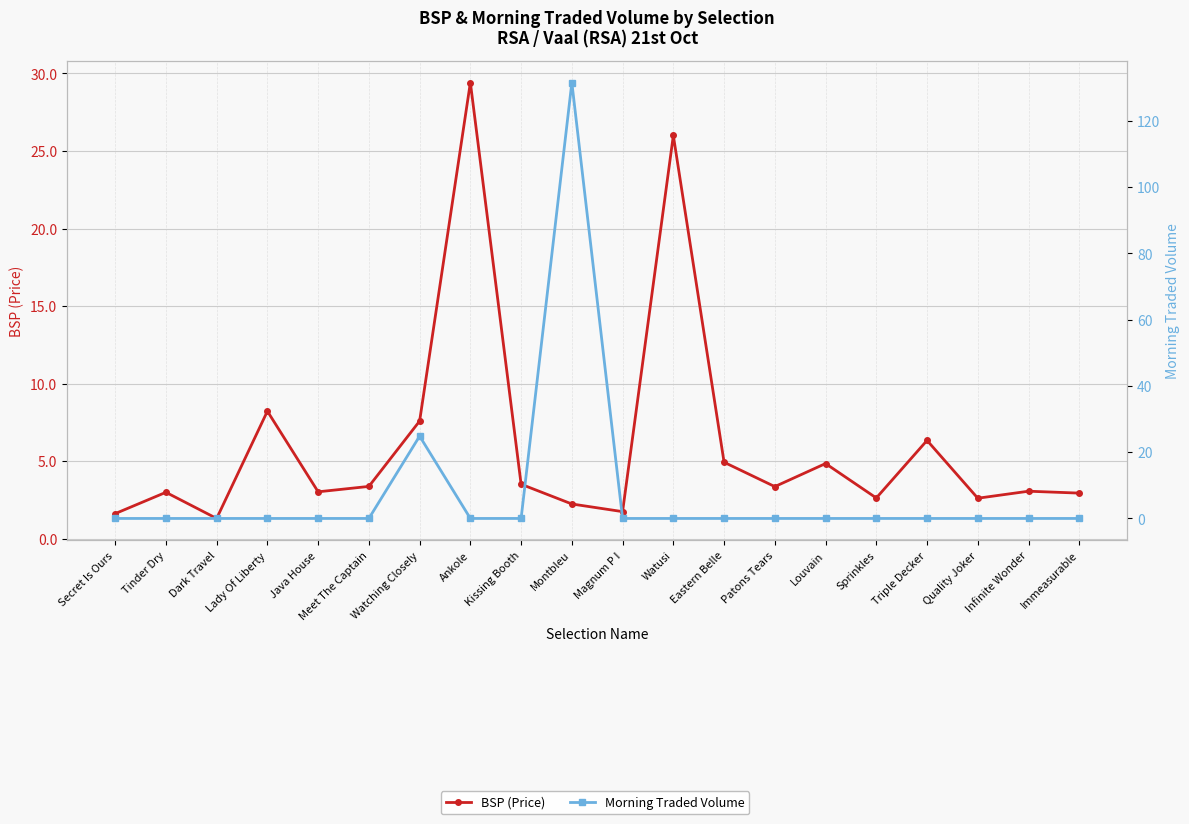

At which label does BSP (Price) first exceed 3?

Lady Of Liberty